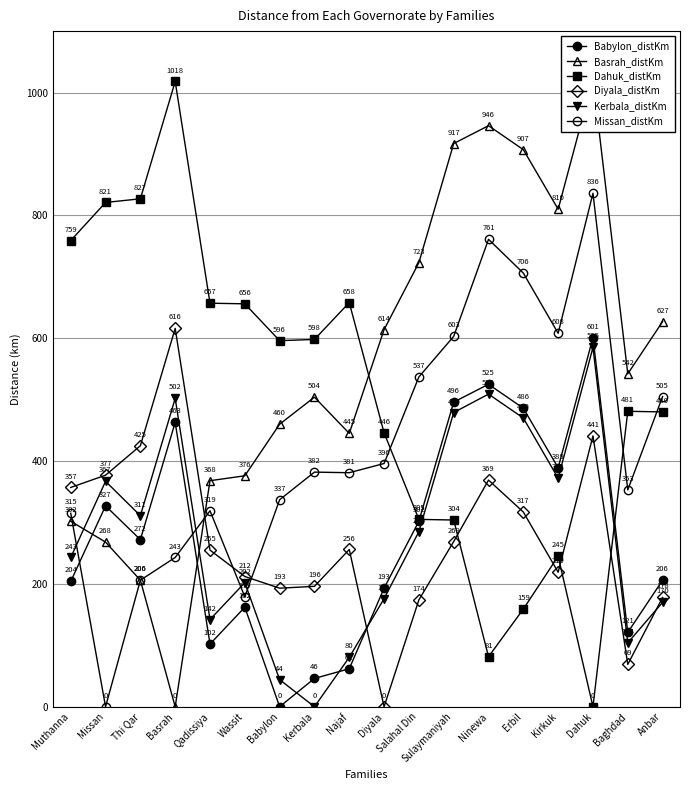

The Babylon_distKm series shows 842.0 at Dahuk. True or false?

False